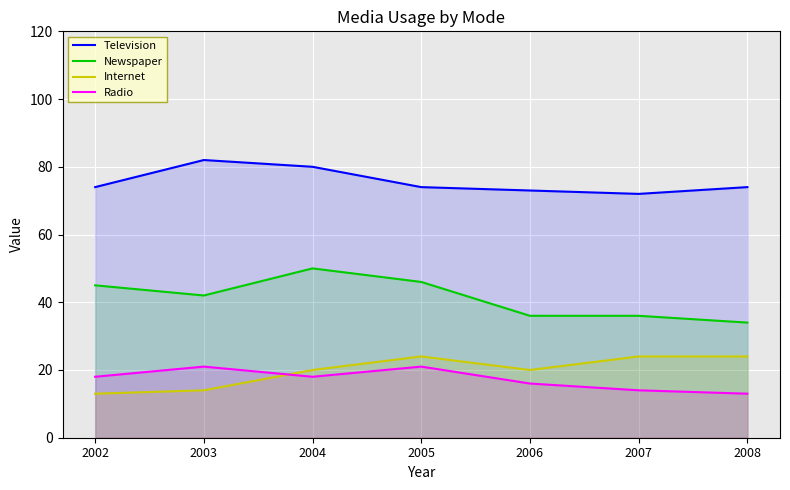

Rank the categories by Radio value from highest to lowest.

2003, 2005, 2002, 2004, 2006, 2007, 2008